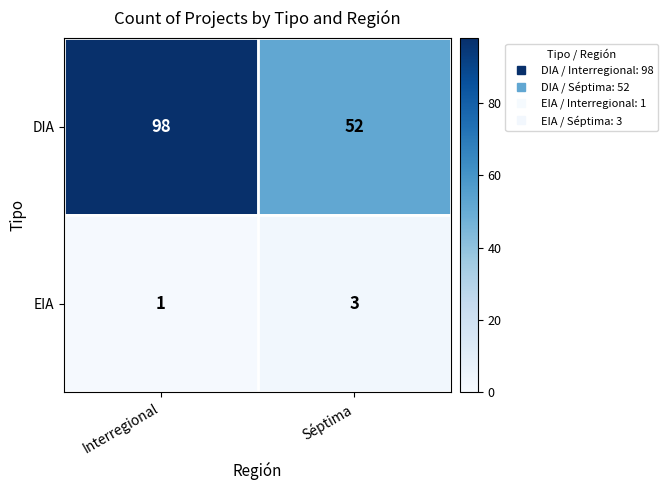

What is the sum of the DIA values at Séptima and Interregional?

150